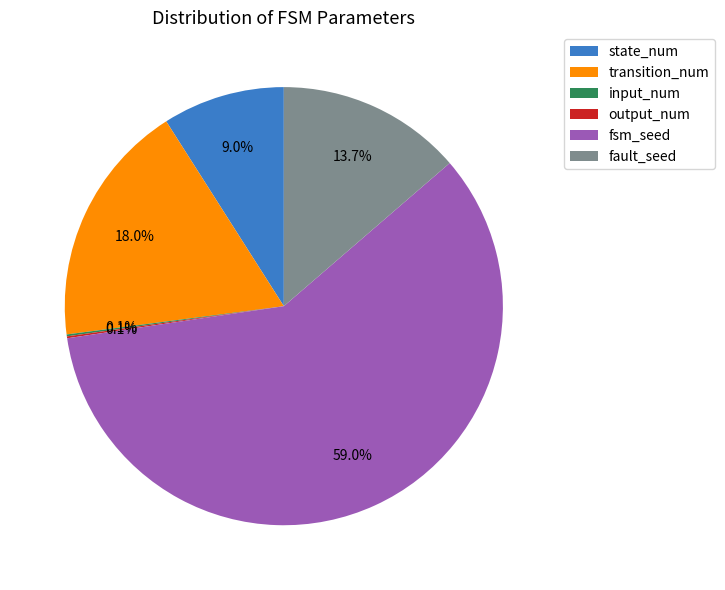

What is the largest slice in the pie chart?

fsm_seed